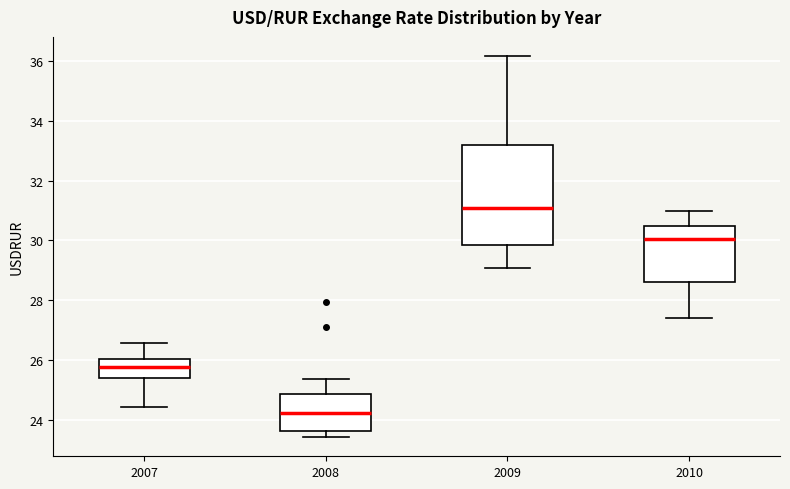

Which box's median line is the lowest?

2008